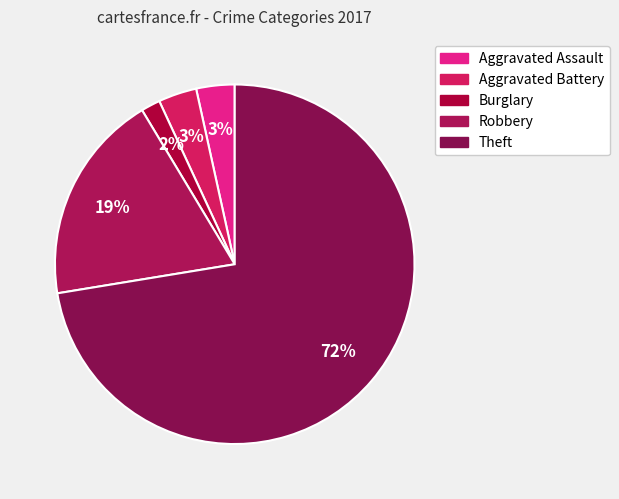

Between Theft and Burglary, which is larger?

Theft